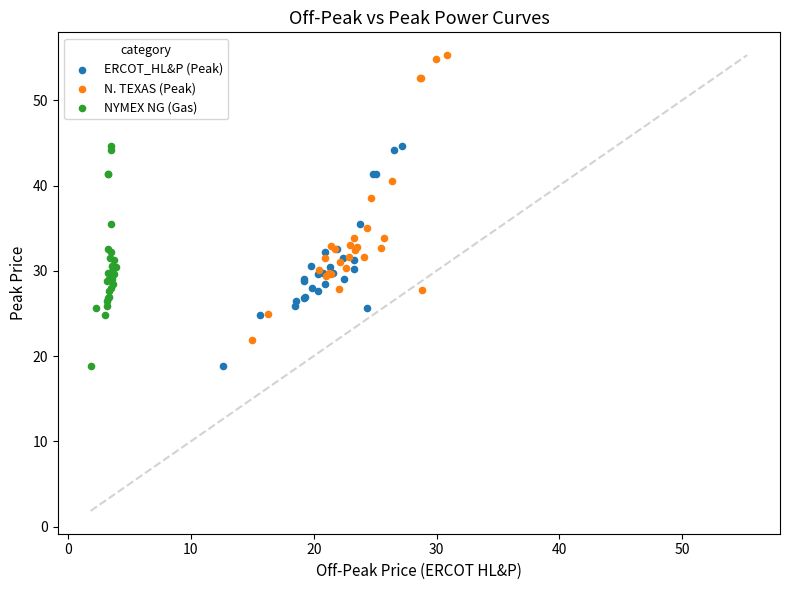

Which series has the largest Y range (max minus min)?

N. TEXAS (Peak)